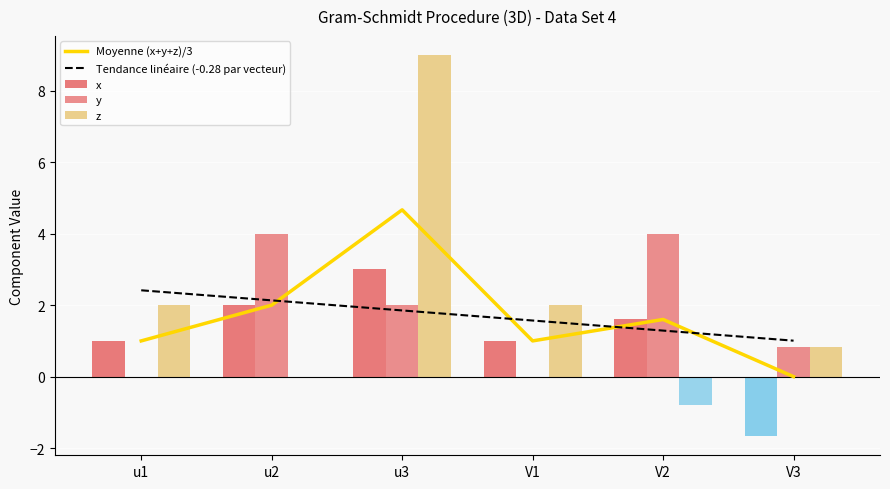

The value of Tendance linéaire (-0.28 par vecteur) at u3 is 1.9. True or false?

True